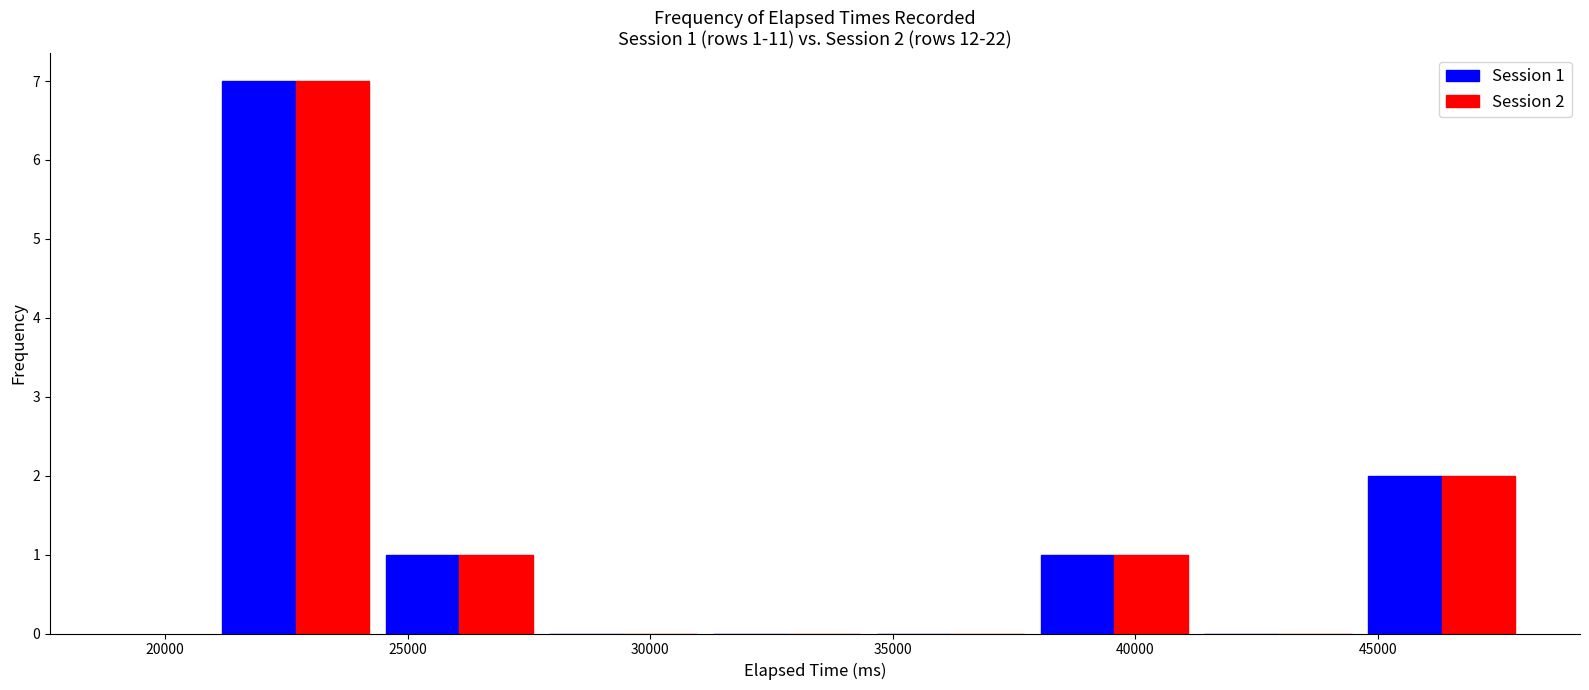

In the Session 2 series, which range on the x-axis has the tallest bar?

21000 to 24500